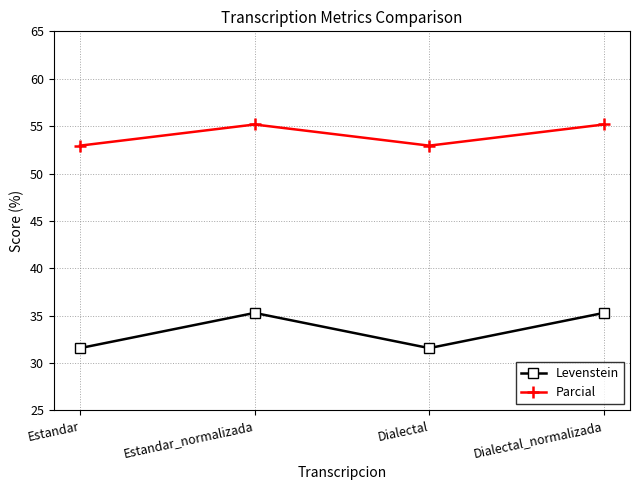

Is the value of Levenstein at Dialectal_normalizada greater than the value of Parcial at Dialectal_normalizada?

No